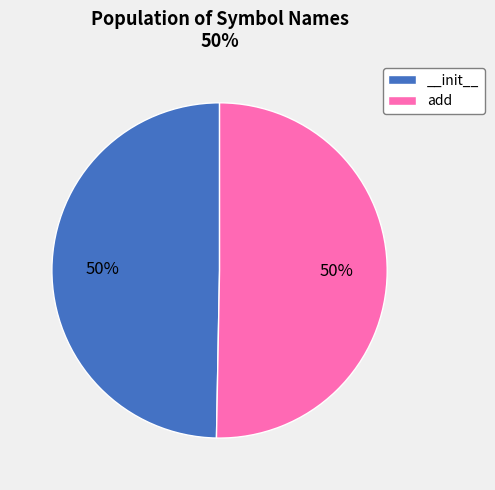

To the nearest percent, what portion does add represent?

50%